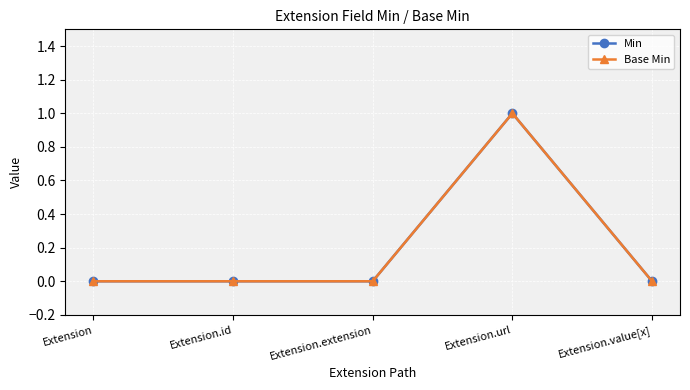

True or false: Base Min has a value of 0 at Extension.value[x].

True